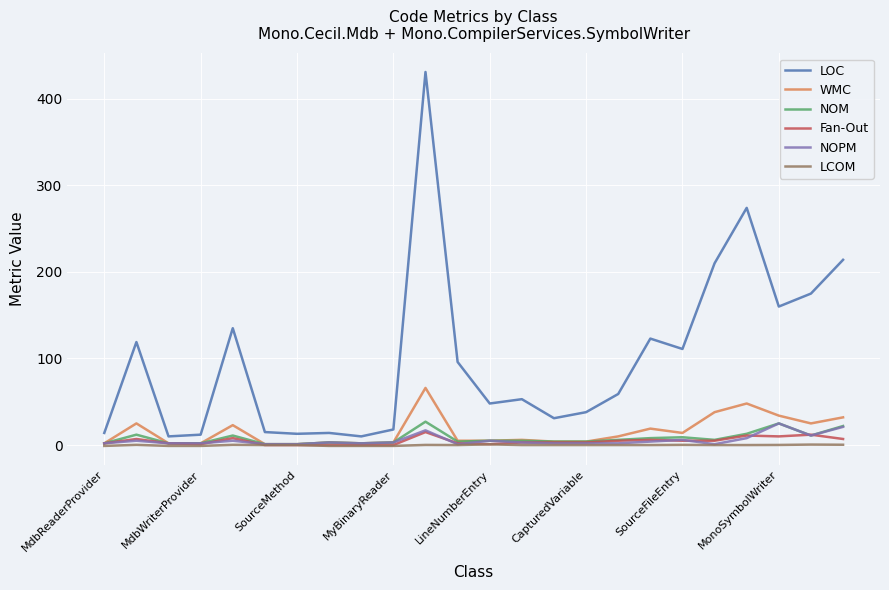

True or false: NOPM has more than 0 points higher than both neighbors.

True